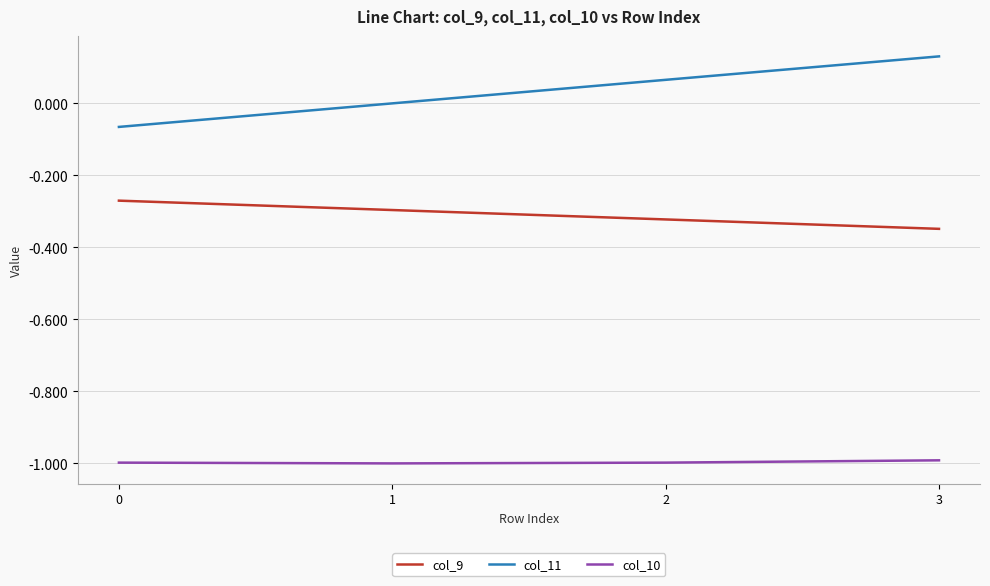

What is the spread (max minus min) of values at 2?

1.1